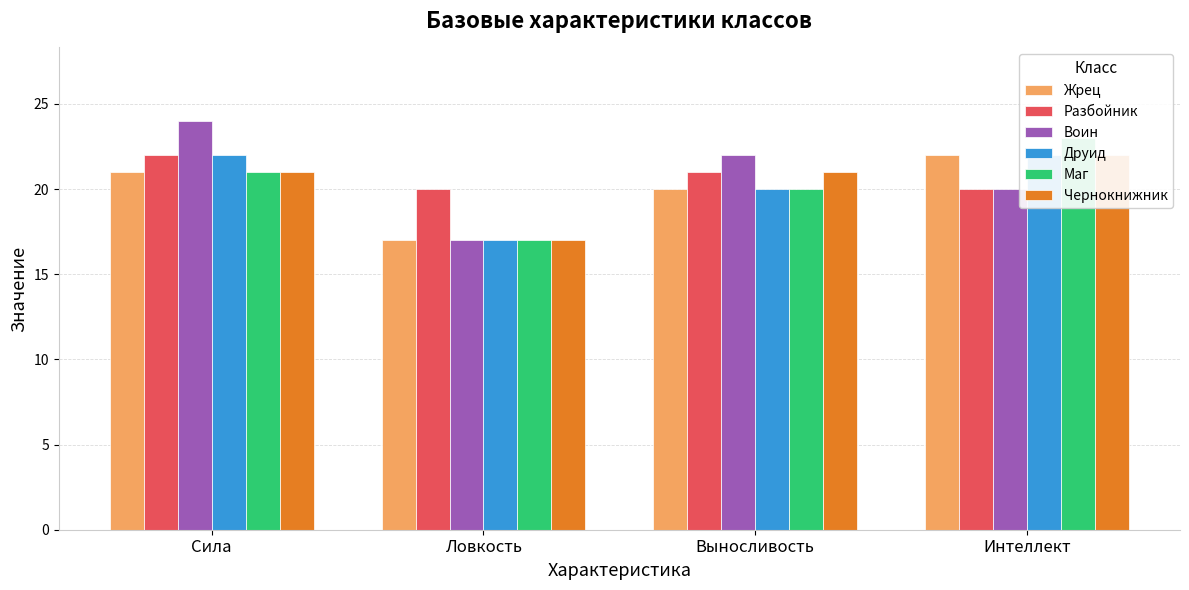

Where is Жрец nearest to the value 19?

Выносливость